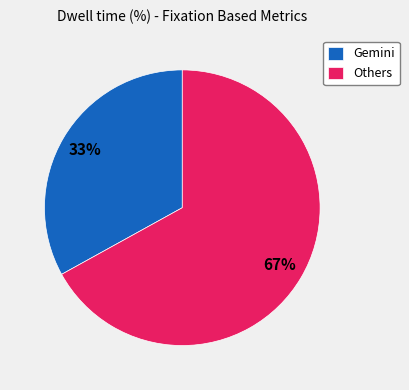

What is the largest slice in the pie chart?

Others